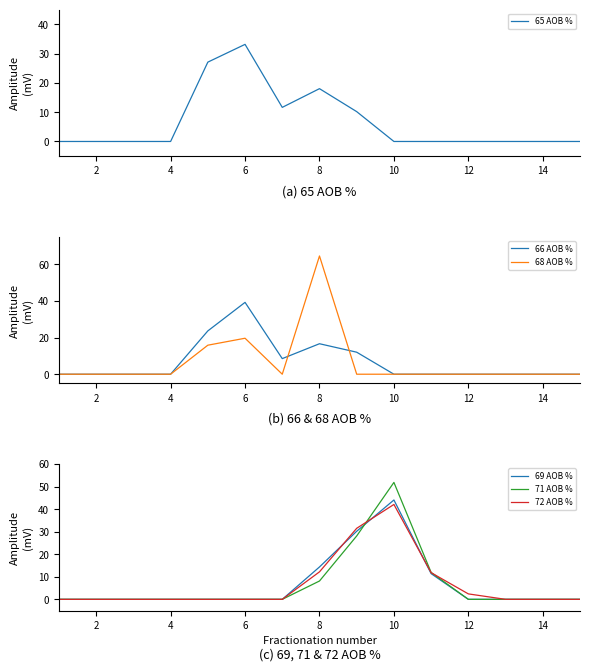

Which category has the highest value in the 66 AOB % series?

6